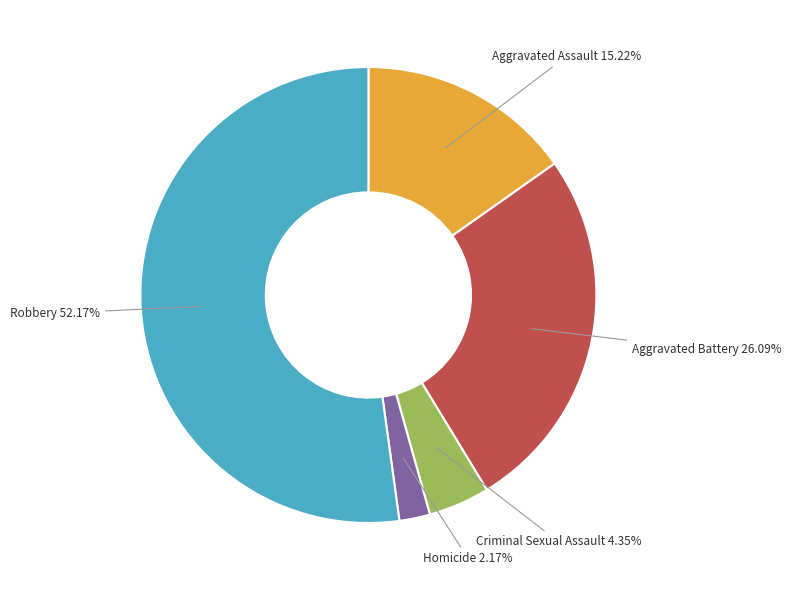

What is the smallest slice in the pie chart?

Homicide